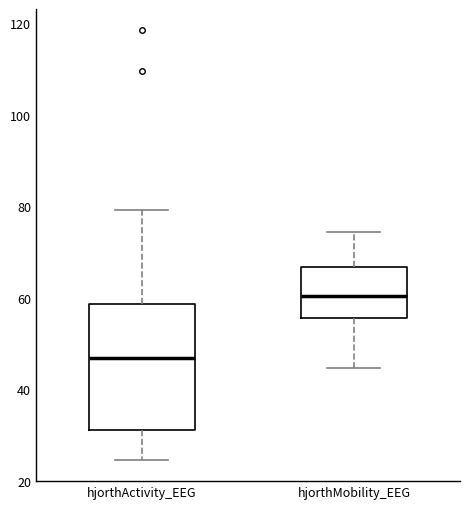

Which box's median line is the lowest?

hjorthActivity_EEG